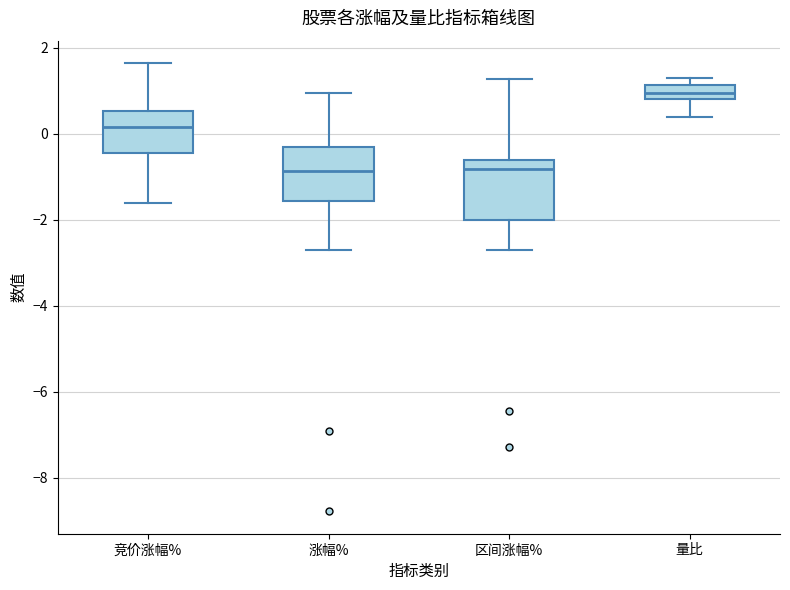

Reading left to right, transcribe this box plot: for each box, give where its median line is, the range the box spans, and where its two whiskers end, as read against the y-axis. The values are not printed on the chart, so give them approximately, as read against the axis.

竞价涨幅%: median 0.2, box -0.4 to 0.6, whiskers -1.6 to 1.6
涨幅%: median -0.8, box -1.6 to -0.2, whiskers -2.8 to 1.0
区间涨幅%: median -0.8, box -2.0 to -0.6, whiskers -2.8 to 1.2
量比: median 1.0, box 0.8 to 1.2, whiskers 0.4 to 1.2 (above the box's upper edge)